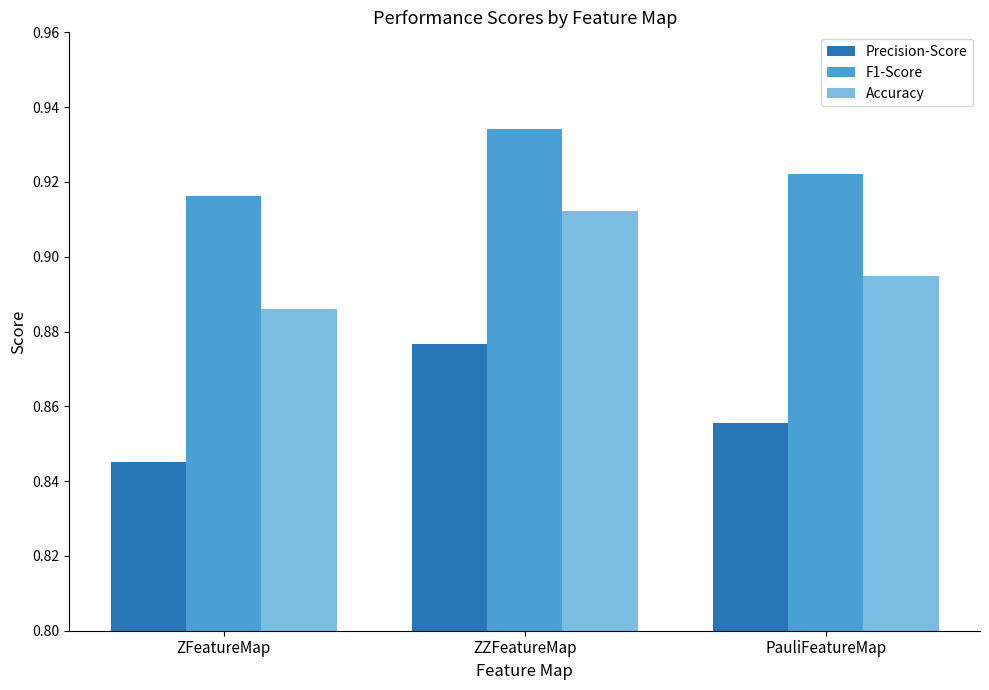

Which series has the largest total across all categories?

F1-Score